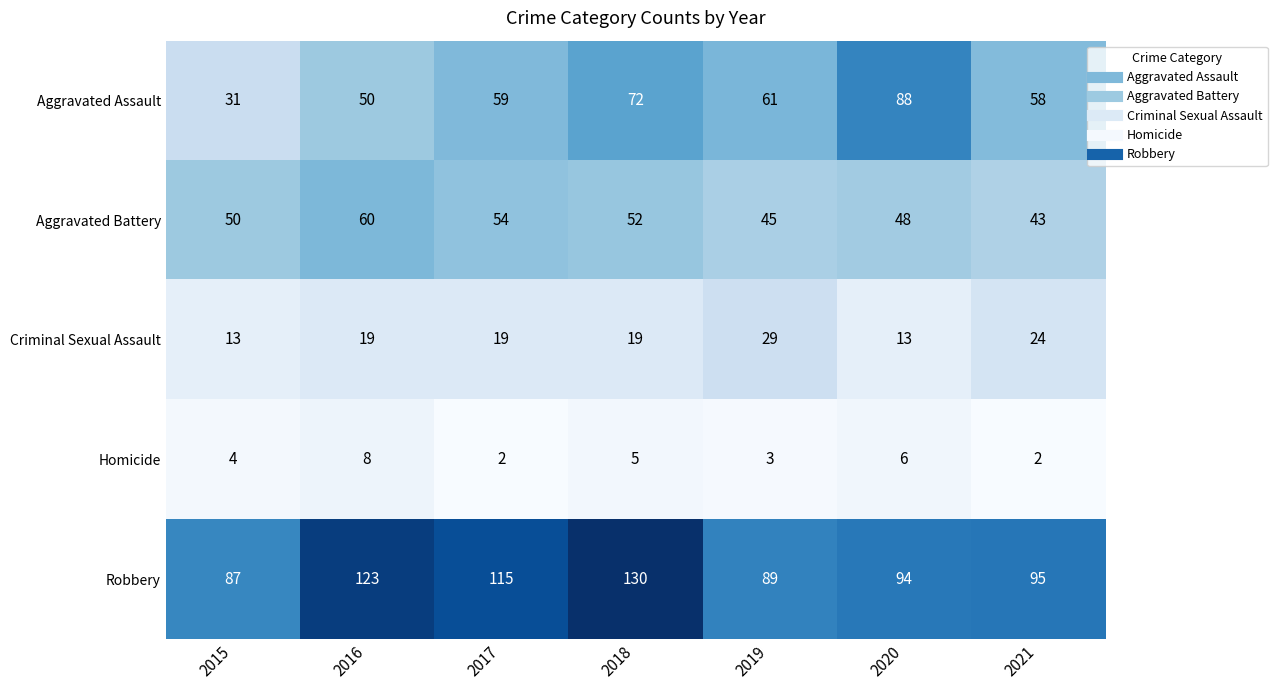

What is the total value across all series at 2017?

249